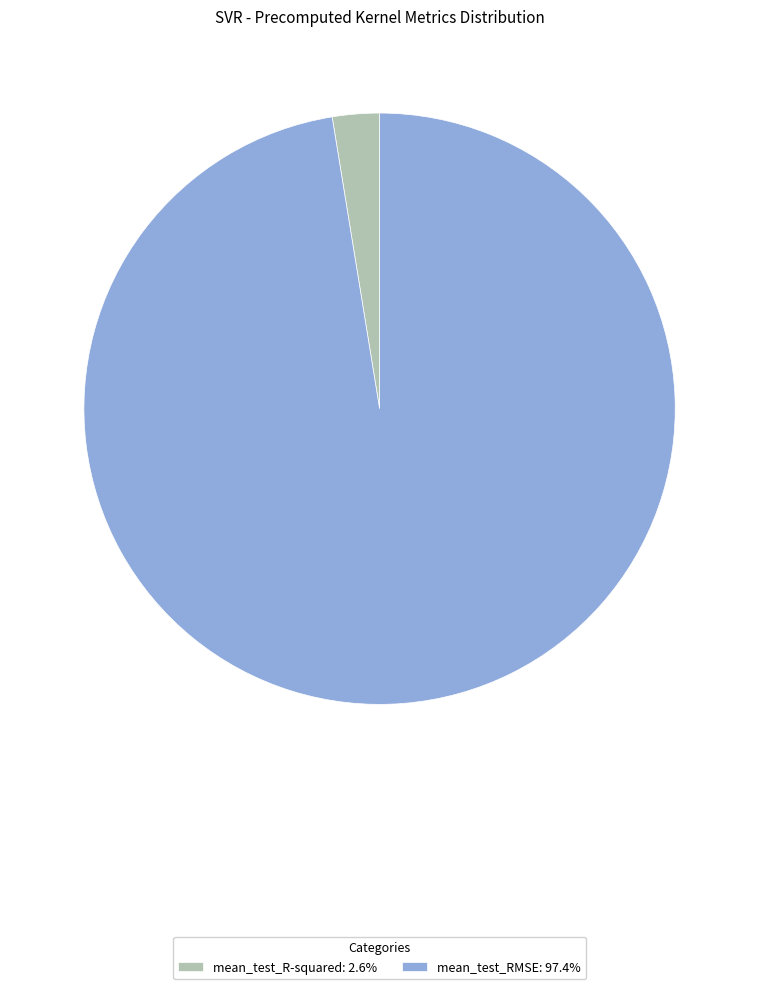

What is the smallest slice in the pie chart?

mean_test_R-squared